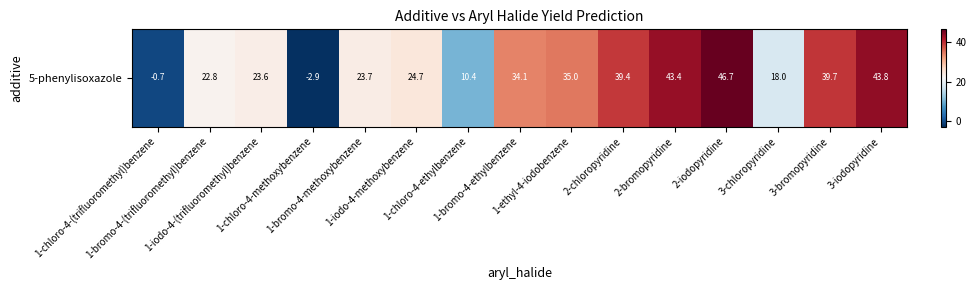

How many negative values are there?

2